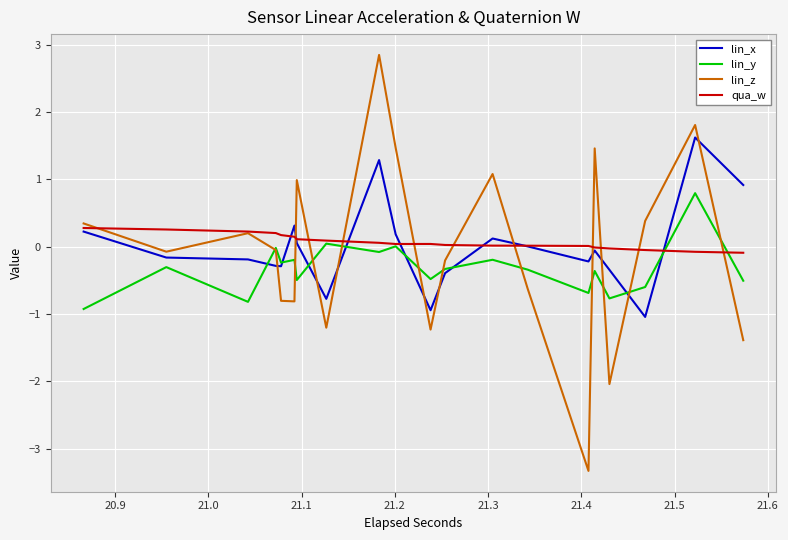

True or false: lin_y has more than 1 points higher than both neighbors.

False